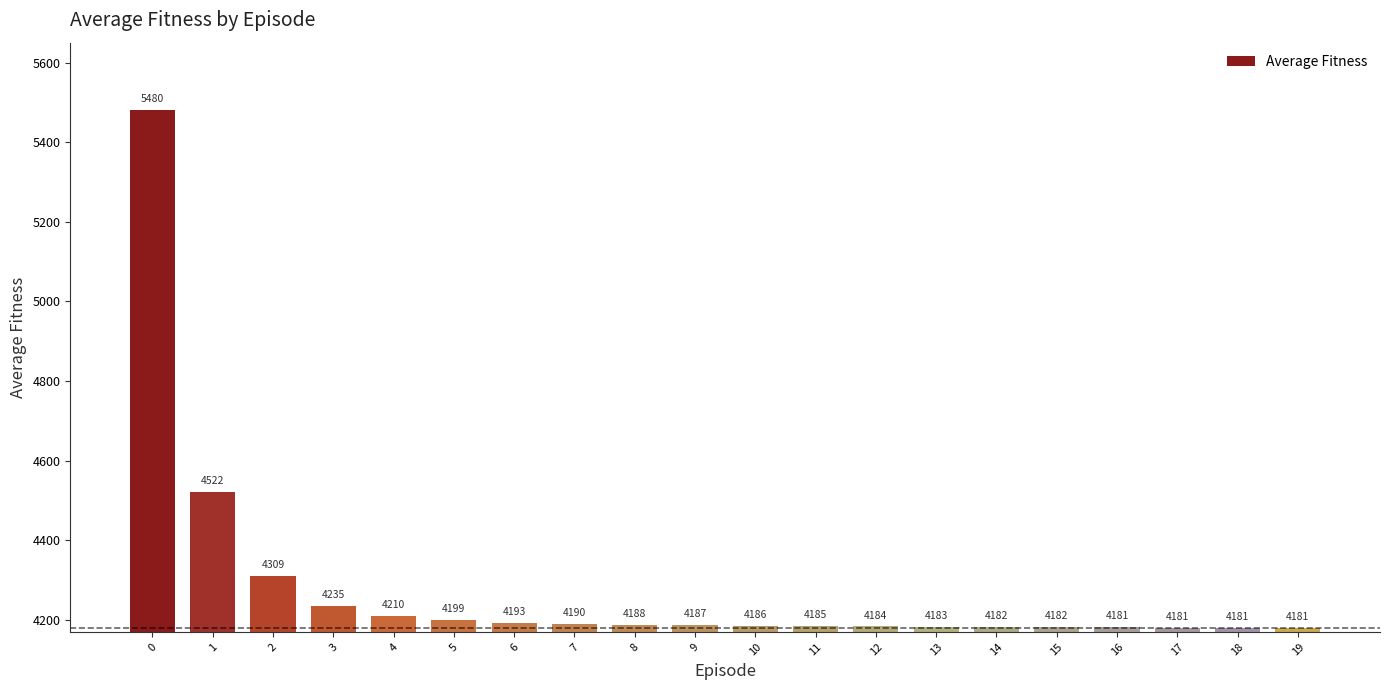

Read the value at 7.

4190.1